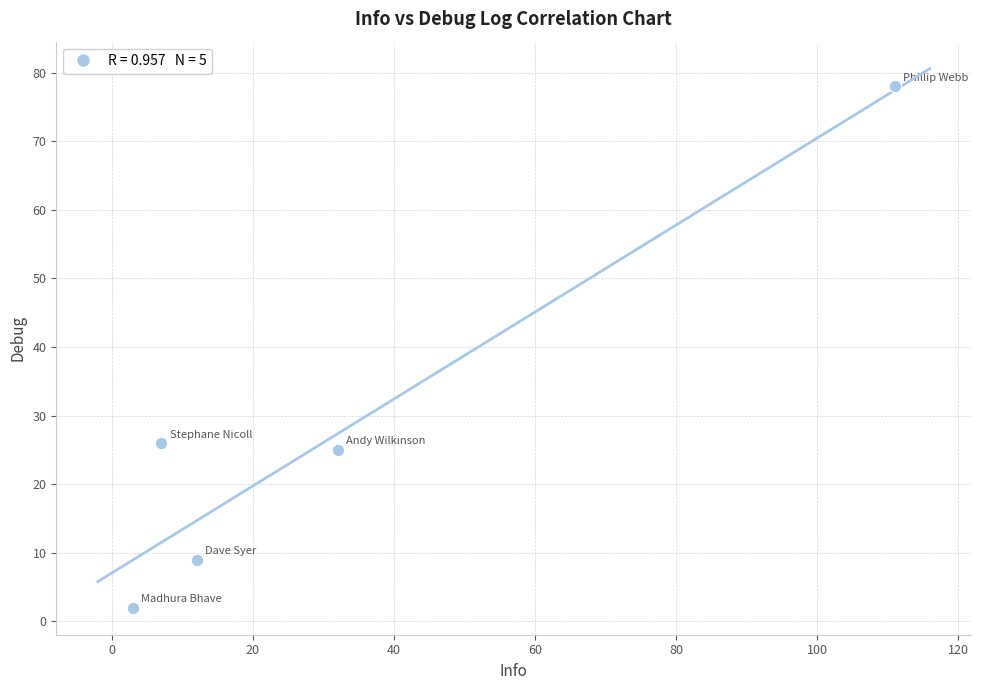

What is the average X value?

33